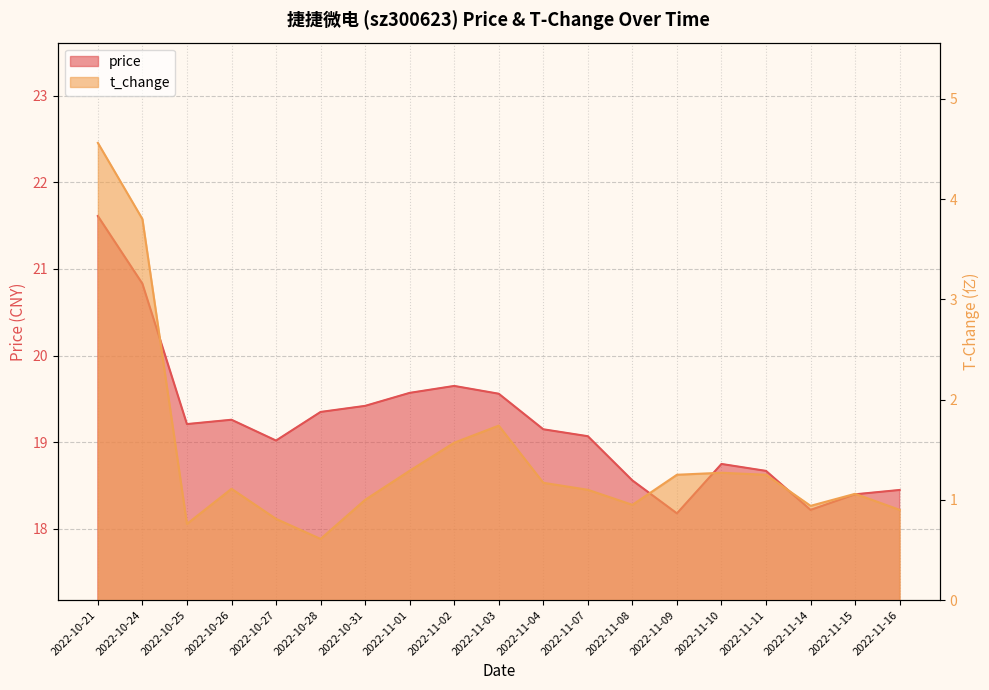

At which label does price reach its minimum?

2022-11-09